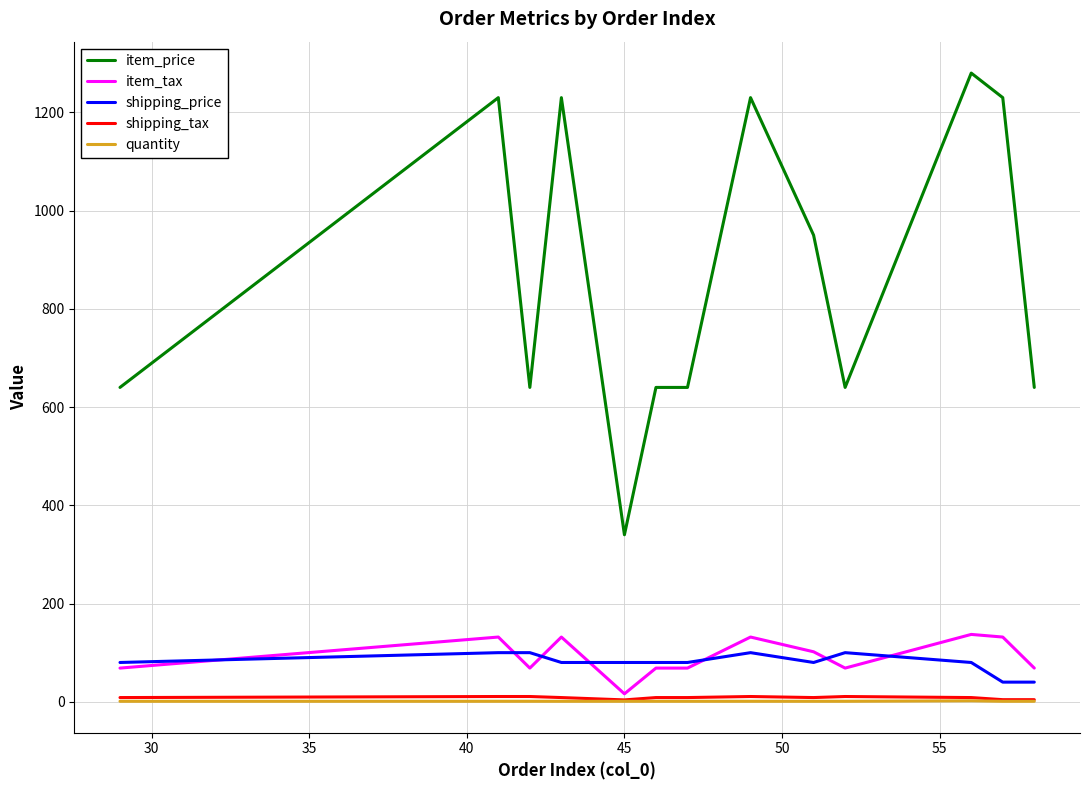

What is the lowest value of the item_price series?

340.0